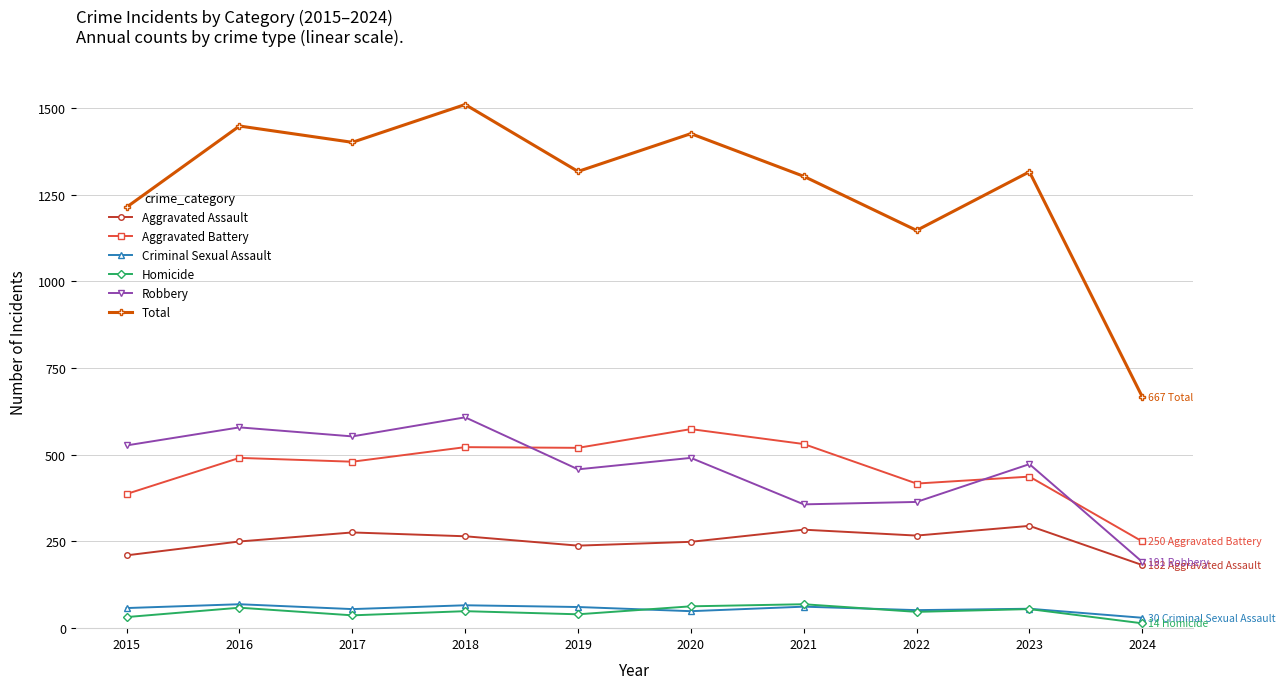

Where does the Total series first go above 1317?

2016